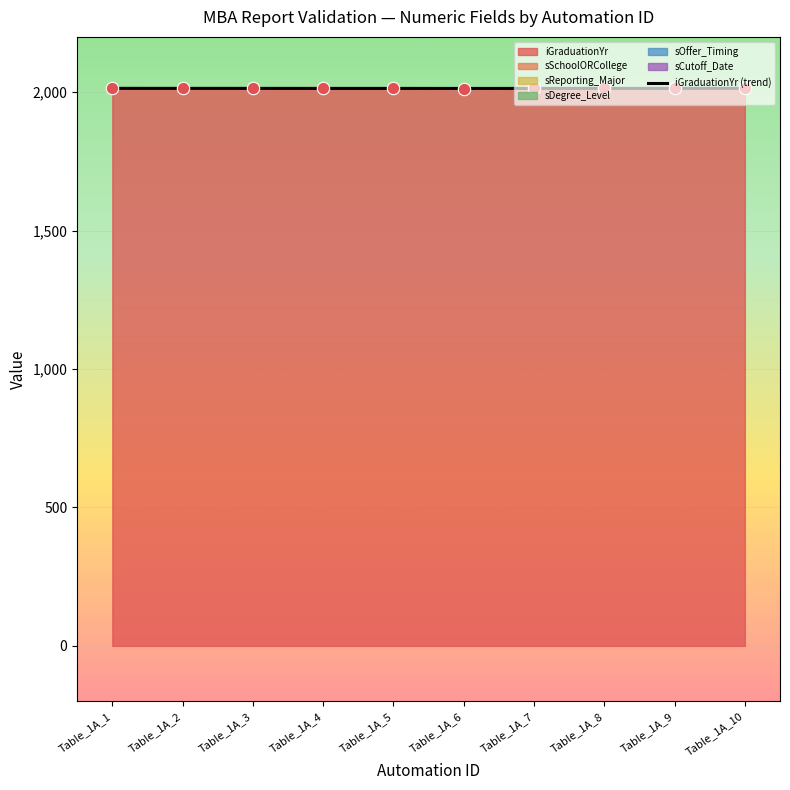

Which series has the largest total across all categories?

iGraduationYr